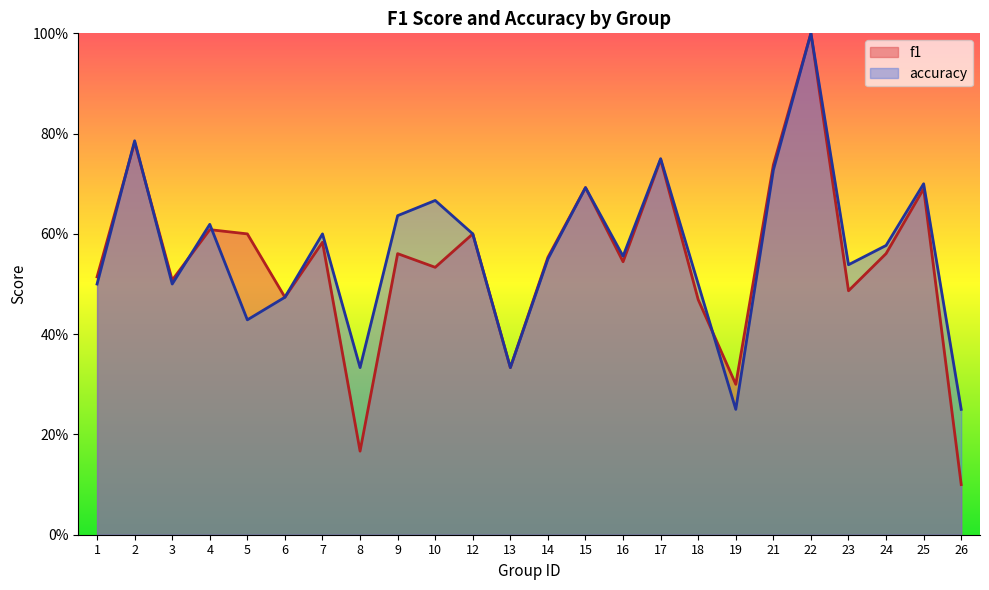

The f1 series shows 0.2 at 8. True or false?

True